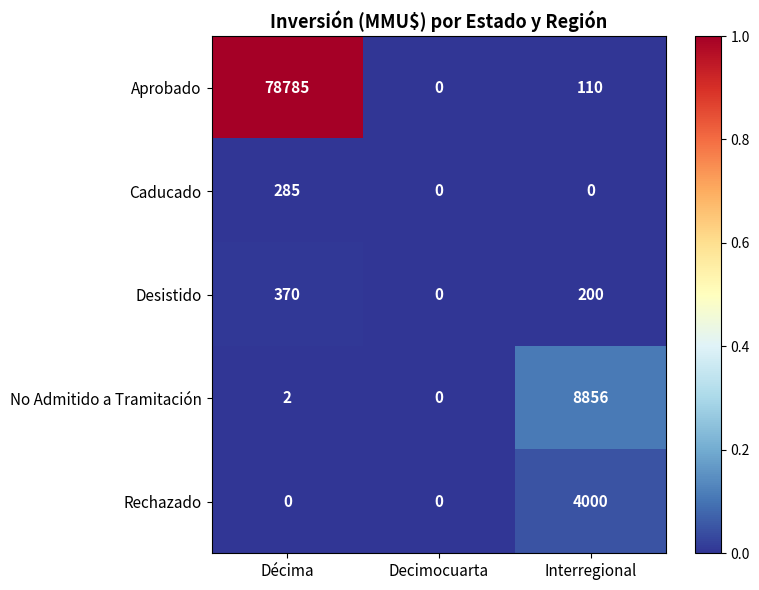

At which label does Aprobado first exceed 110?

Décima